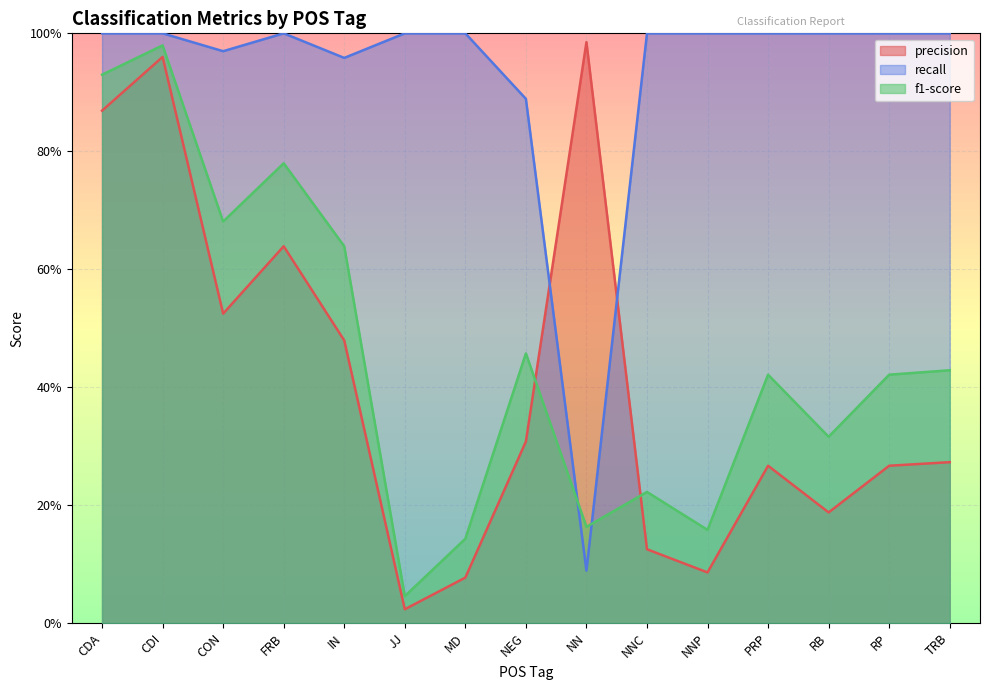

At IN, list the series in order from smallest to largest.

precision, f1-score, recall